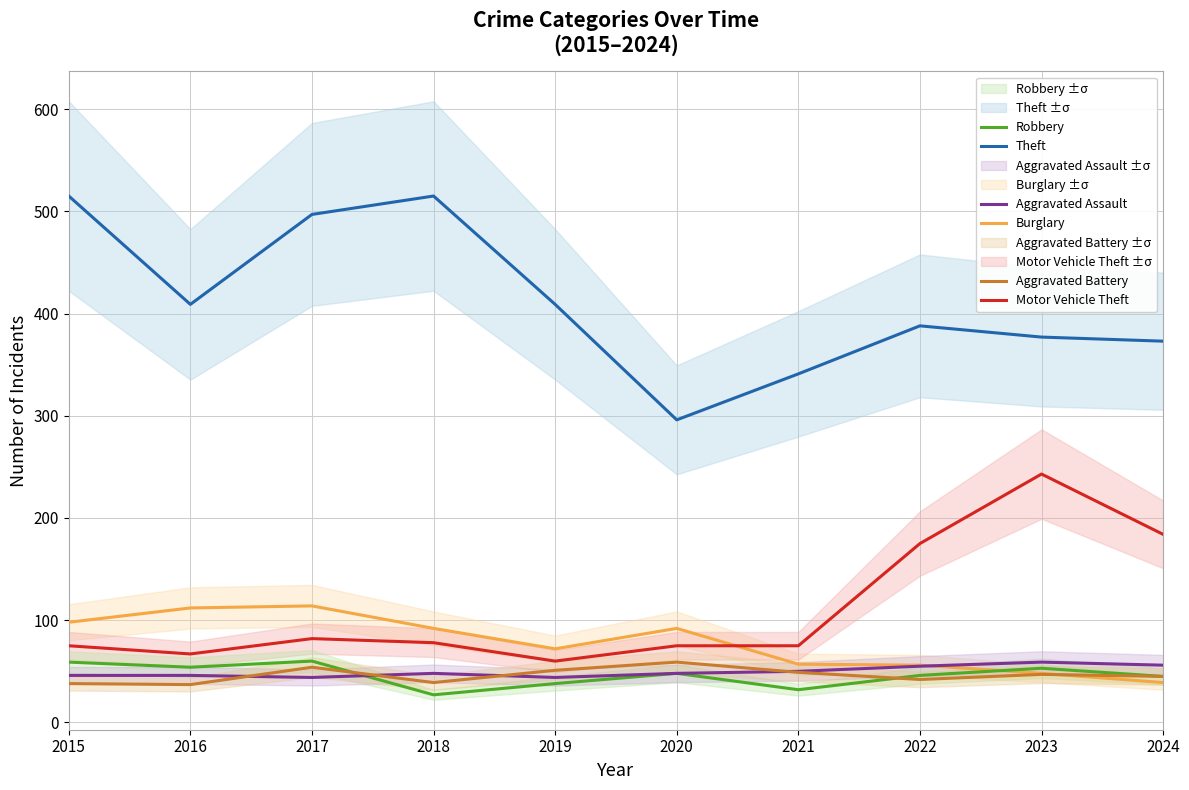

What is the sum of all Burglary values?

780